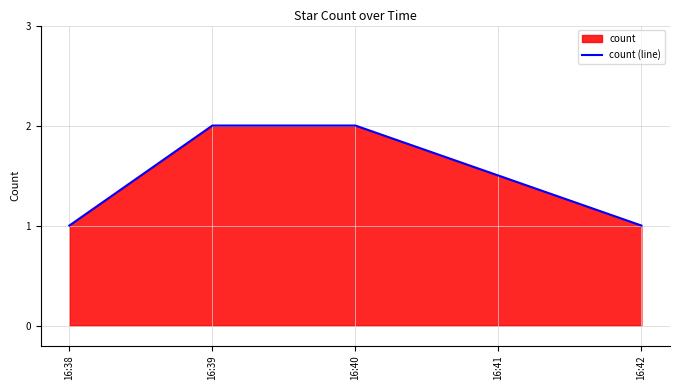

True or false: the data has more than 1 interior local peaks.

False